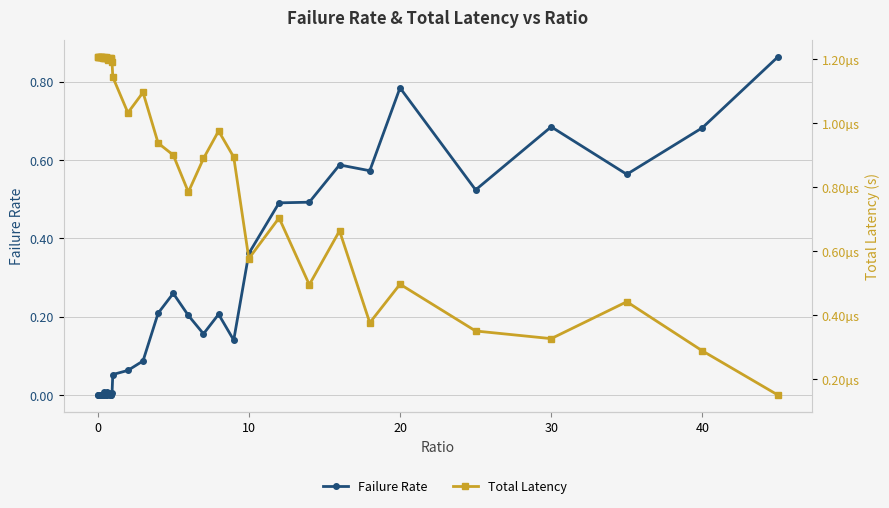

True or false: Total Latency and Failure Rate intersect in this chart.

True